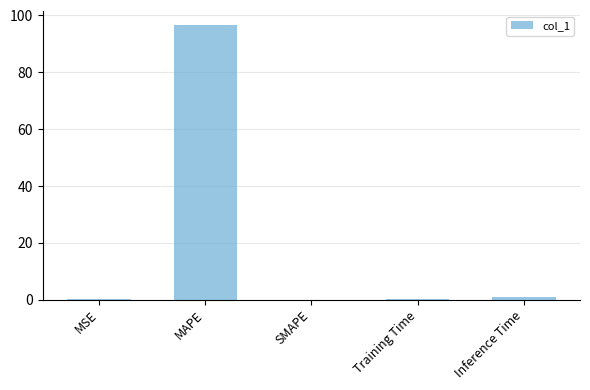

Are the bars horizontal?

No